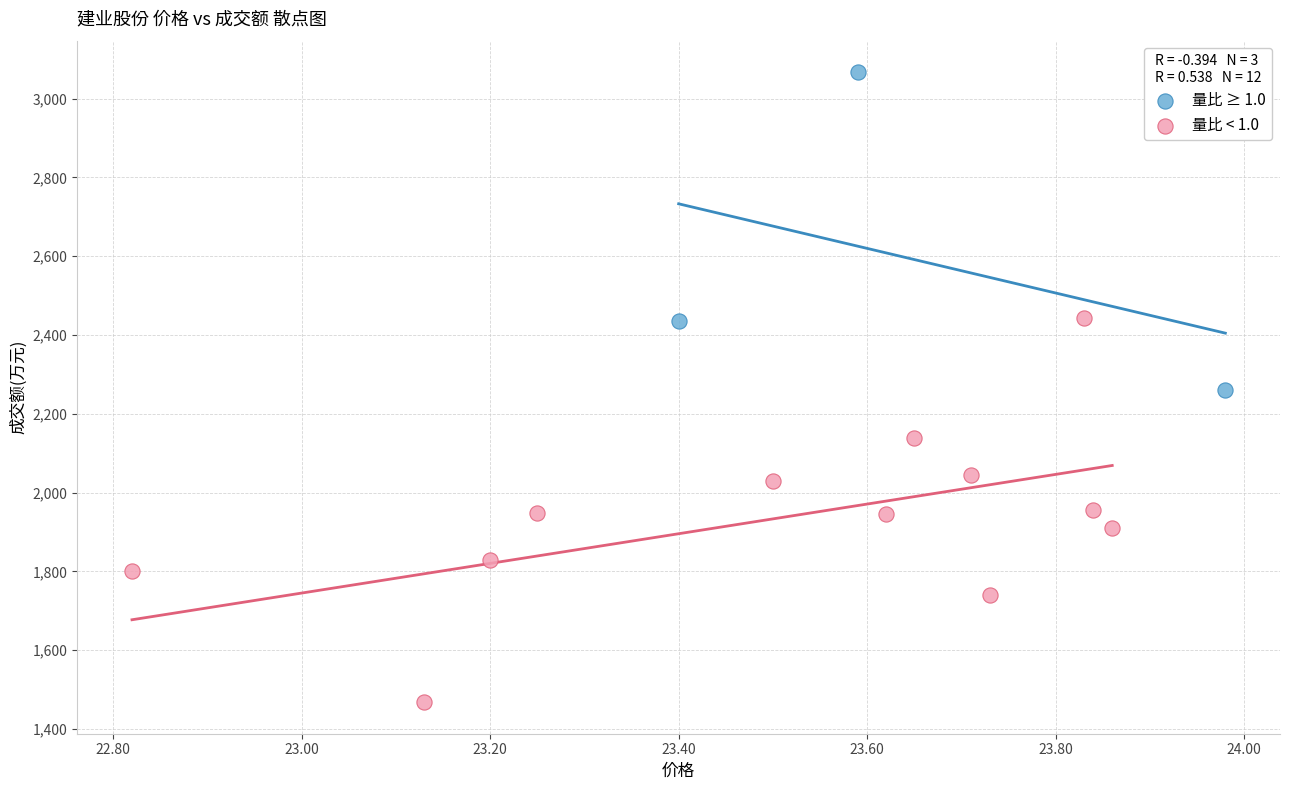

Which series has the largest Y range (max minus min)?

量比 < 1.0